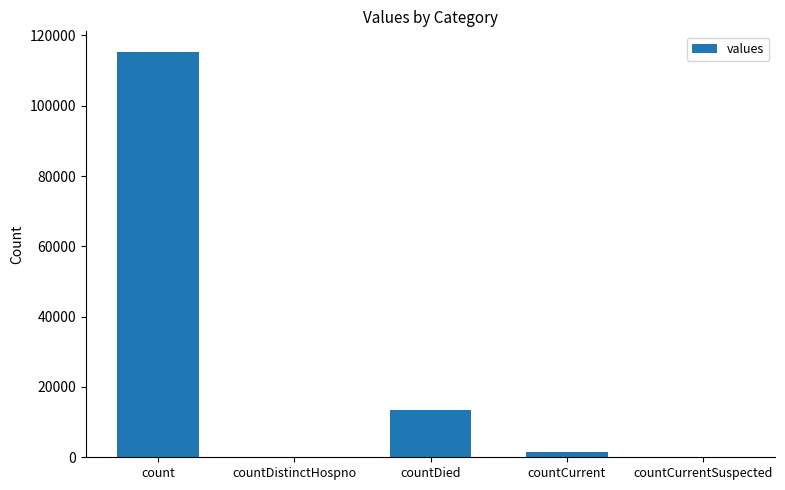

What is the change in value from count to countDied?

-102036